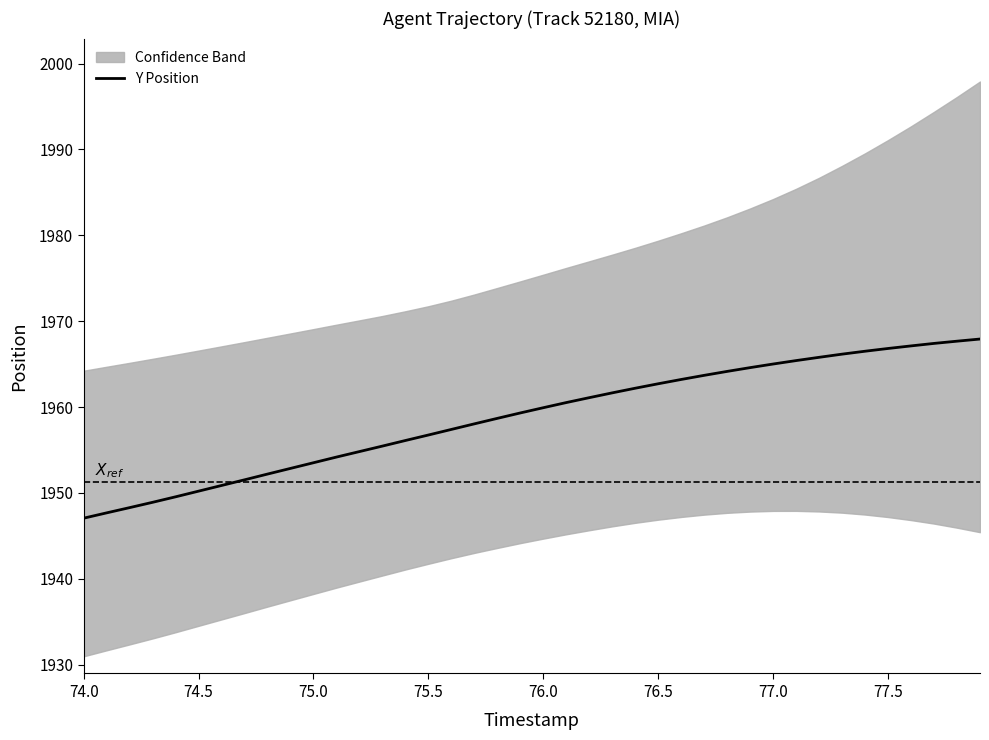

True or false: Y Position has a value of 1947.0 at 74.0.

True